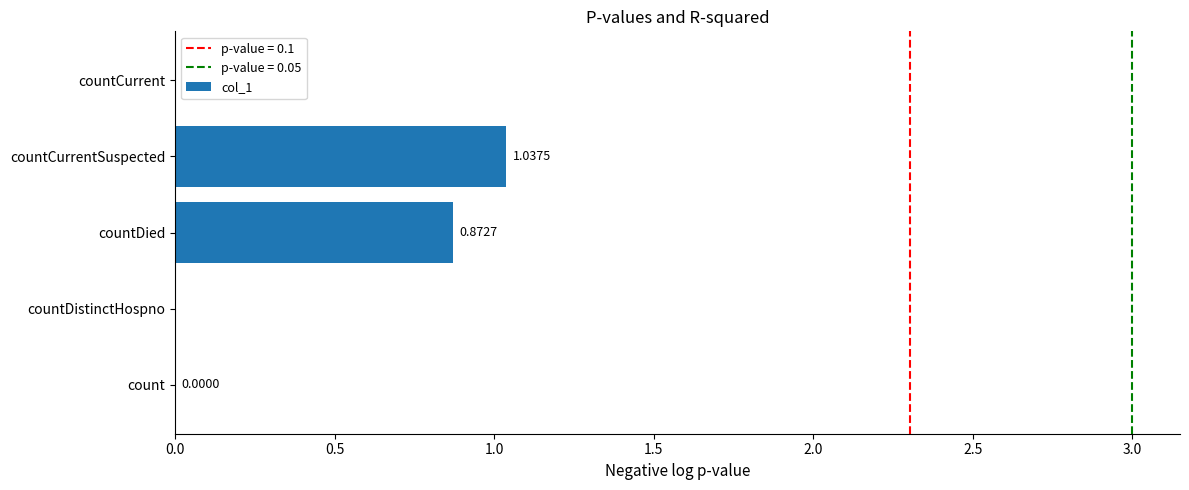

What is the sum of all values?

1.9